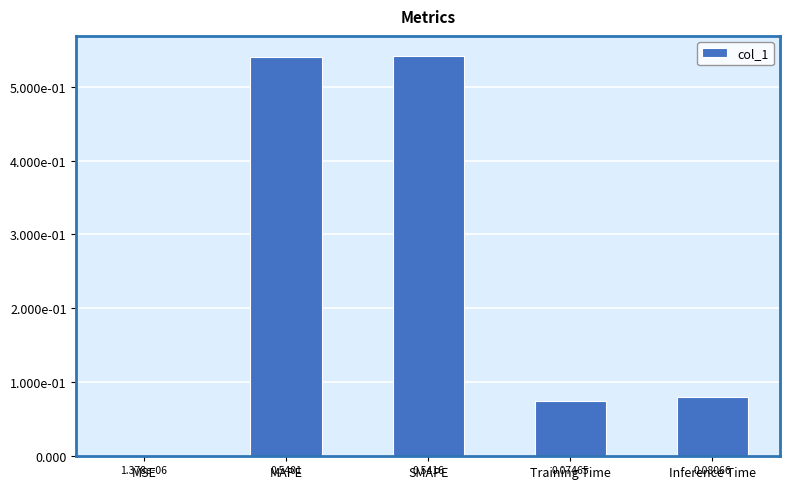

What is the average value?

0.2